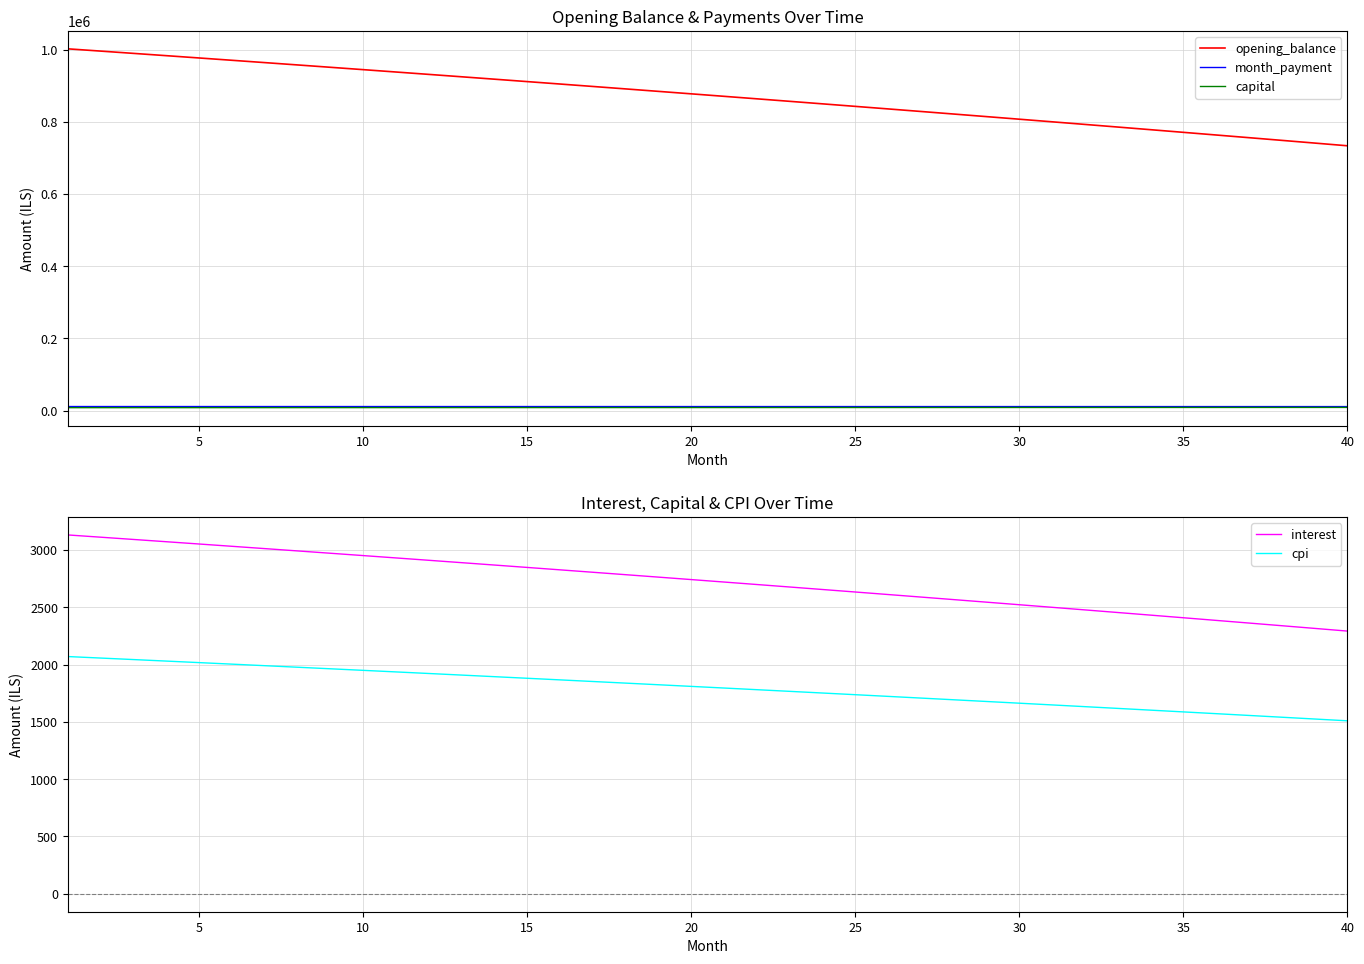

Which series has the largest total across all categories?

opening_balance